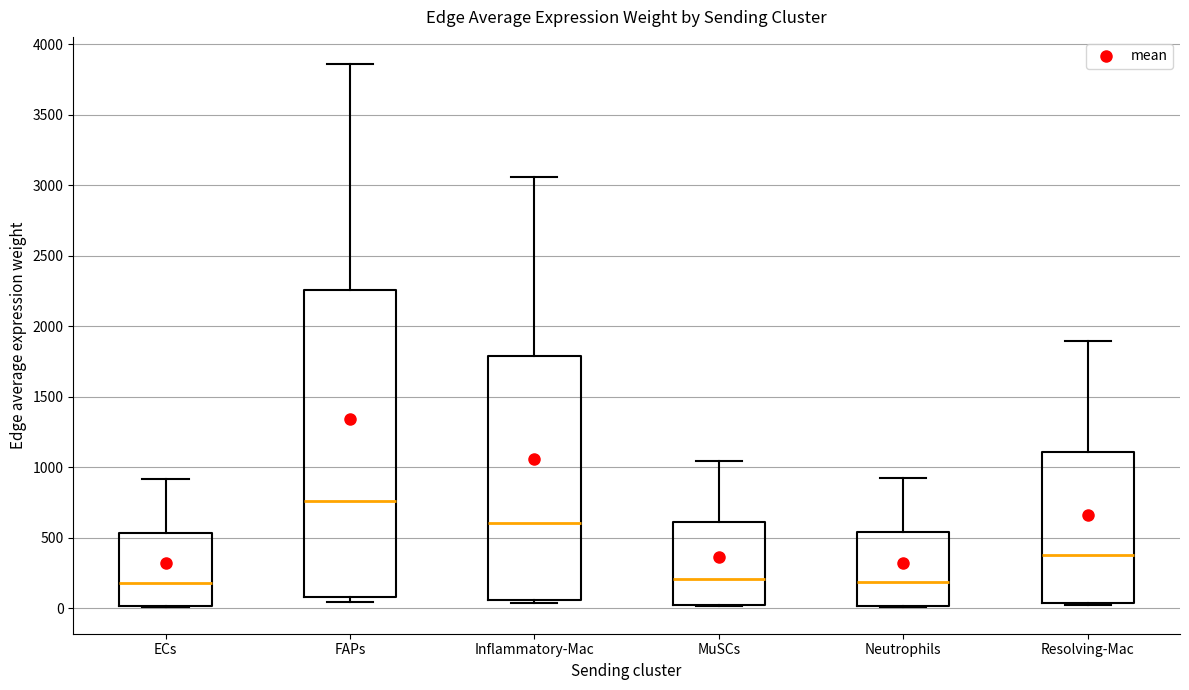

Where does the median line of the box for Neutrophils sit on the y-axis? The values are not printed on the chart, so give them approximately, as read against the axis.

200